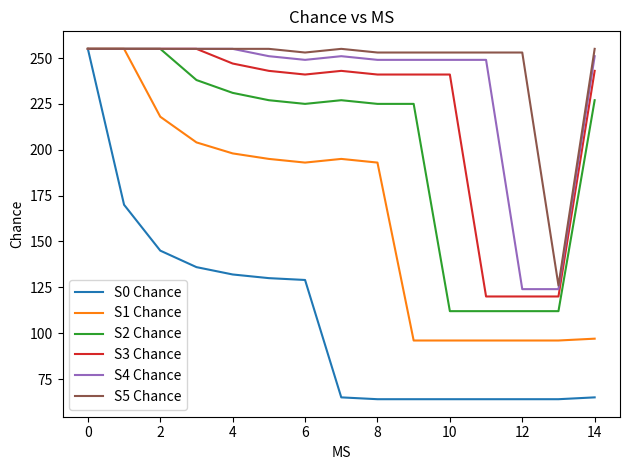

Reading left to right, transcribe all the data shown in this chart.

S0 Chance: 255	170	145	136	132	130	129	65	64	64	64	64	64	64	65
S1 Chance: 255	255	218	204	198	195	193	195	193	96	96	96	96	96	97
S2 Chance: 255	255	255	238	231	227	225	227	225	225	112	112	112	112	227
S3 Chance: 255	255	255	255	247	243	241	243	241	241	241	120	120	120	243
S4 Chance: 255	255	255	255	255	251	249	251	249	249	249	249	124	124	251
S5 Chance: 255	255	255	255	255	255	253	255	253	253	253	253	253	126	255